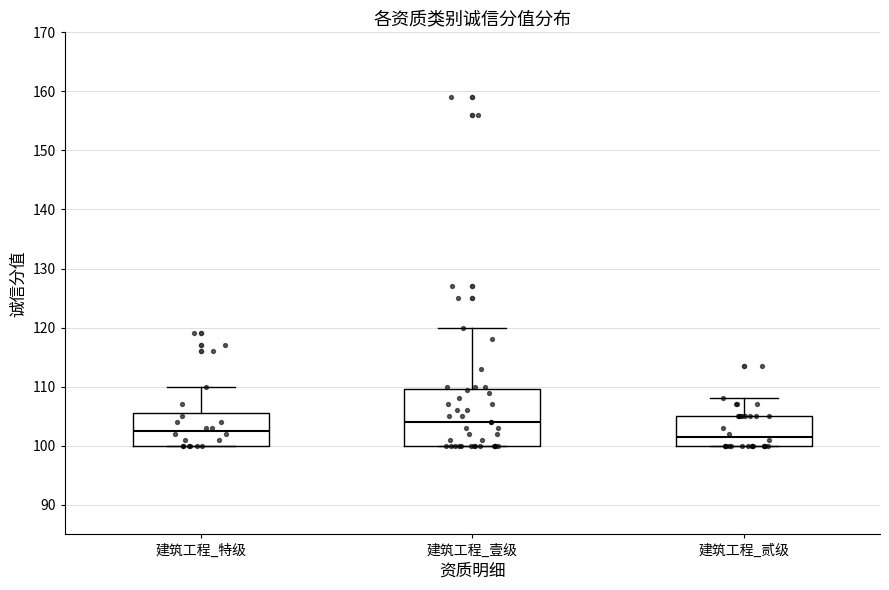

Reading left to right, read every box against the y-axis: the position of its median line, the range the box covers, and the ends of its whiskers. The values are not printed on the chart, so give them approximately, as read against the axis.

建筑工程_特级: median 103, box 100 to 106, whiskers 100 to 110
建筑工程_壹级: median 104, box 100 to 110, whiskers 100 to 120
建筑工程_贰级: median 102, box 100 to 105, whiskers 100 to 108